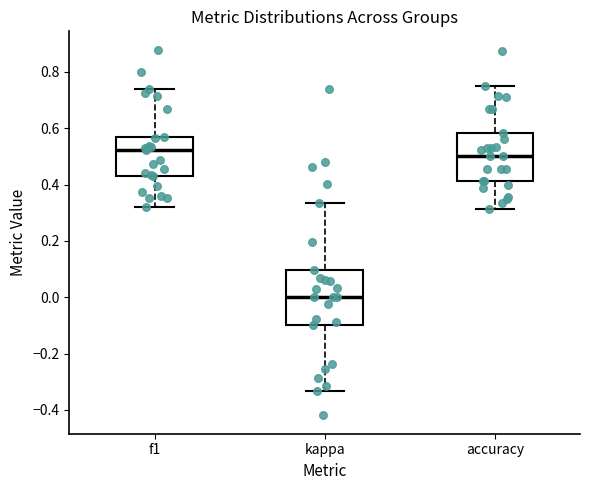

Reading left to right, read every box against the y-axis: the position of its median line, the range the box covers, and the ends of its whiskers. The values are not printed on the chart, so give them approximately, as read against the axis.

f1: median 0.52, box 0.42 to 0.56, whiskers 0.32 to 0.74
kappa: median 0.00, box -0.10 to 0.10, whiskers -0.34 to 0.34
accuracy: median 0.50, box 0.42 to 0.58, whiskers 0.32 to 0.76